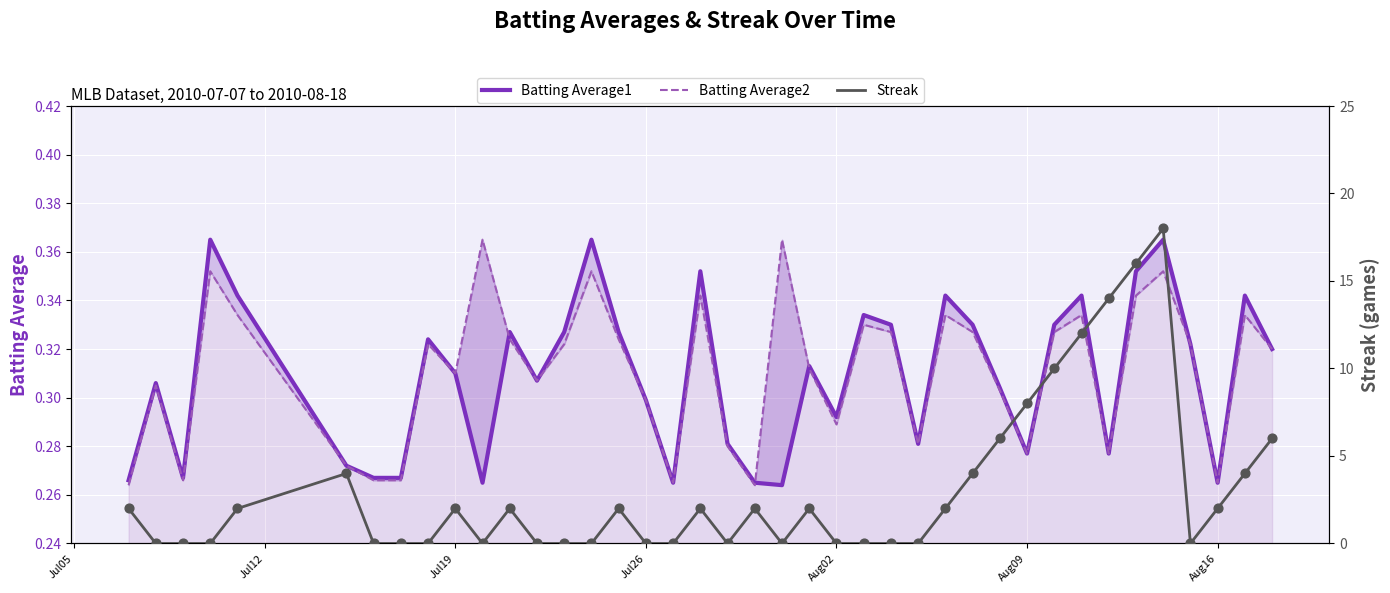

What is the total value across all series at Jul12?

0.6